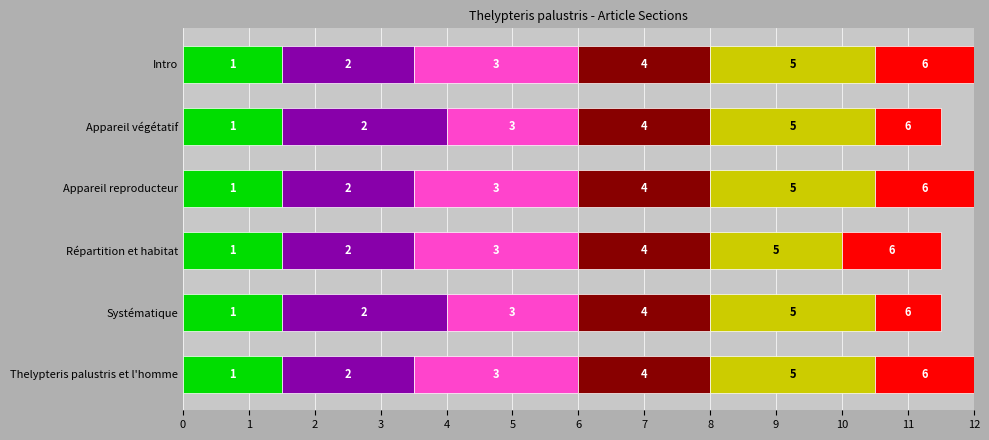

Reading right to left, transcribe all the data shown in this chart.

Segment 1: 5=0.6	4=0.6	3=0.6	2=0.6	1=0.6	0=0.6
Segment 2: 5=2.0	4=2.5	3=2.0	2=2.0	1=2.5	0=2.0
Segment 3: 5=2.5	4=2.0	3=2.5	2=2.5	1=2.0	0=2.5
Segment 4: 5=0.6	4=0.6	3=0.6	2=0.6	1=0.6	0=0.6
Segment 5: 5=2.5	4=2.5	3=2.0	2=2.5	1=2.5	0=2.5
Segment 6: 5=1.5	4=1.0	3=1.5	2=1.5	1=1.0	0=1.5